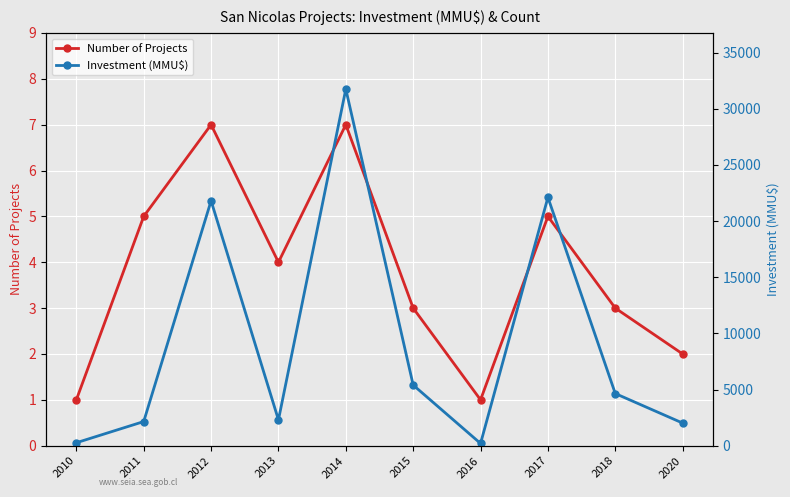

What is the maximum value for Number of Projects?

7